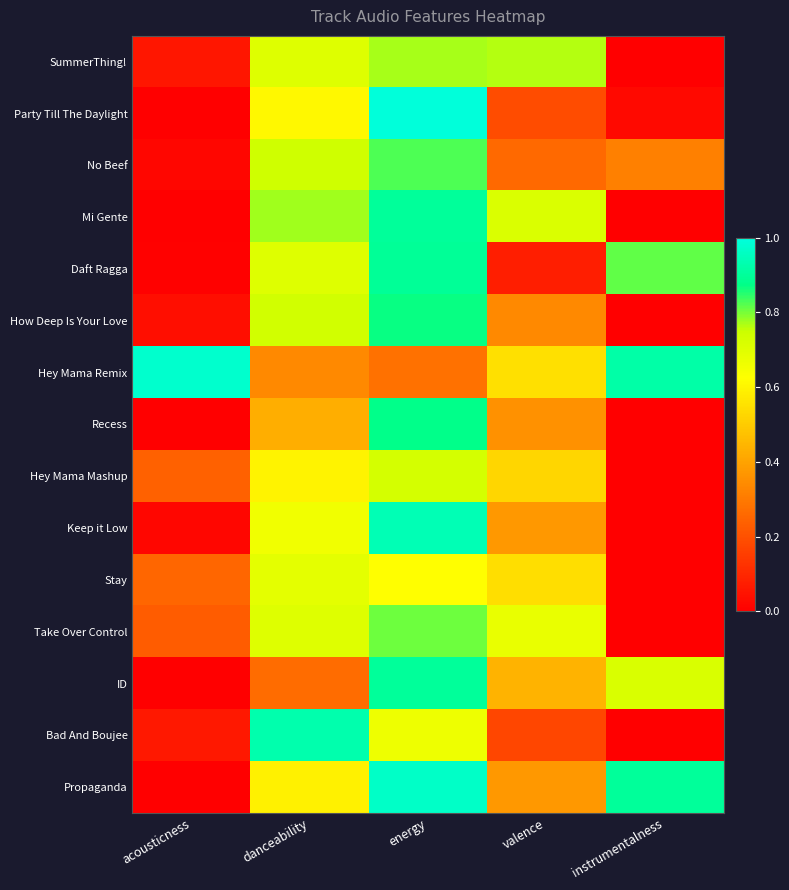

Reading left to right, what are all the values shown in this chart?

SummerThing!: acousticness=0.1	danceability=0.7	energy=0.8	valence=0.8	instrumentalness=0.0
Party Till The Daylight: acousticness=0.0	danceability=0.6	energy=1.0	valence=0.2	instrumentalness=0.0
No Beef: acousticness=0.0	danceability=0.7	energy=0.8	valence=0.3	instrumentalness=0.3
Mi Gente: acousticness=0.0	danceability=0.8	energy=0.9	valence=0.7	instrumentalness=0.0
Daft Ragga: acousticness=0.0	danceability=0.7	energy=0.9	valence=0.1	instrumentalness=0.8
How Deep Is Your Love: acousticness=0.0	danceability=0.7	energy=0.9	valence=0.3	instrumentalness=0.0
Hey Mama Remix: acousticness=1.0	danceability=0.3	energy=0.3	valence=0.6	instrumentalness=0.9
Recess: acousticness=0.0	danceability=0.4	energy=0.9	valence=0.4	instrumentalness=0.0
Hey Mama Mashup: acousticness=0.2	danceability=0.6	energy=0.7	valence=0.5	instrumentalness=0.0
Keep it Low: acousticness=0.0	danceability=0.7	energy=0.9	valence=0.4	instrumentalness=0.0
Stay: acousticness=0.3	danceability=0.7	energy=0.6	valence=0.5	instrumentalness=0.0
Take Over Control: acousticness=0.2	danceability=0.7	energy=0.8	valence=0.7	instrumentalness=0.0
ID: acousticness=0.0	danceability=0.3	energy=0.9	valence=0.4	instrumentalness=0.7
Bad And Boujee: acousticness=0.1	danceability=0.9	energy=0.7	valence=0.2	instrumentalness=0.0
Propaganda: acousticness=0.0	danceability=0.6	energy=1.0	valence=0.4	instrumentalness=0.9